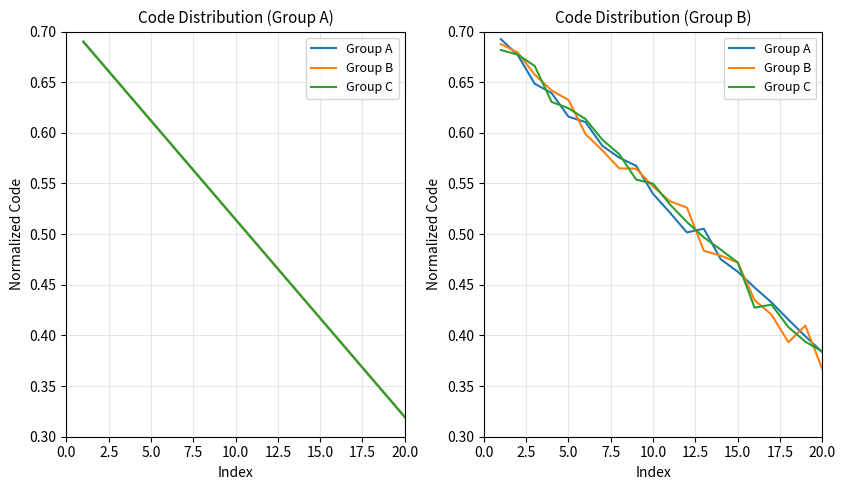

Rank the series by their average value, from highest to lowest.

Group C, Group A, Group B